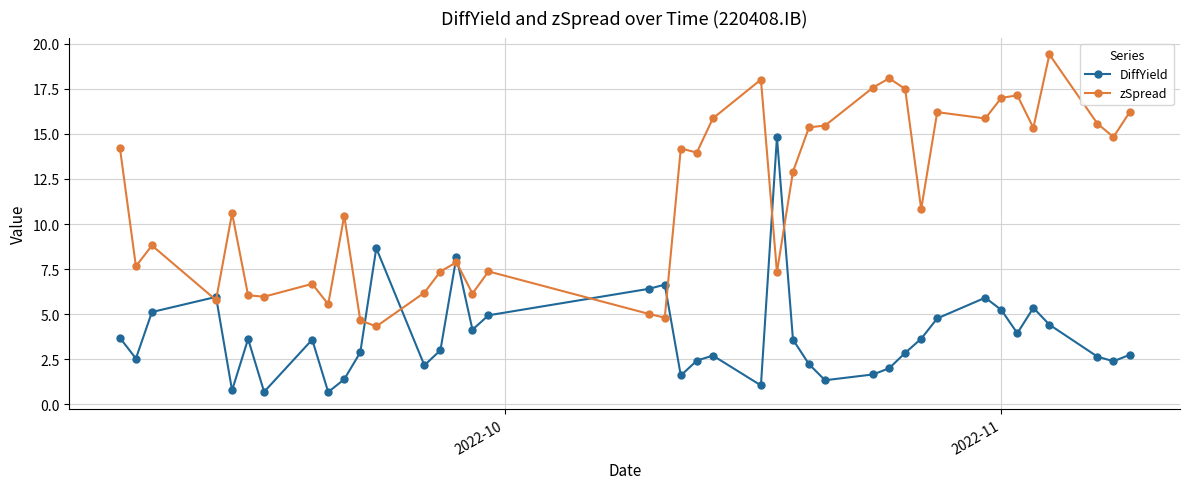

Is this an area chart (filled region under the line)?

No